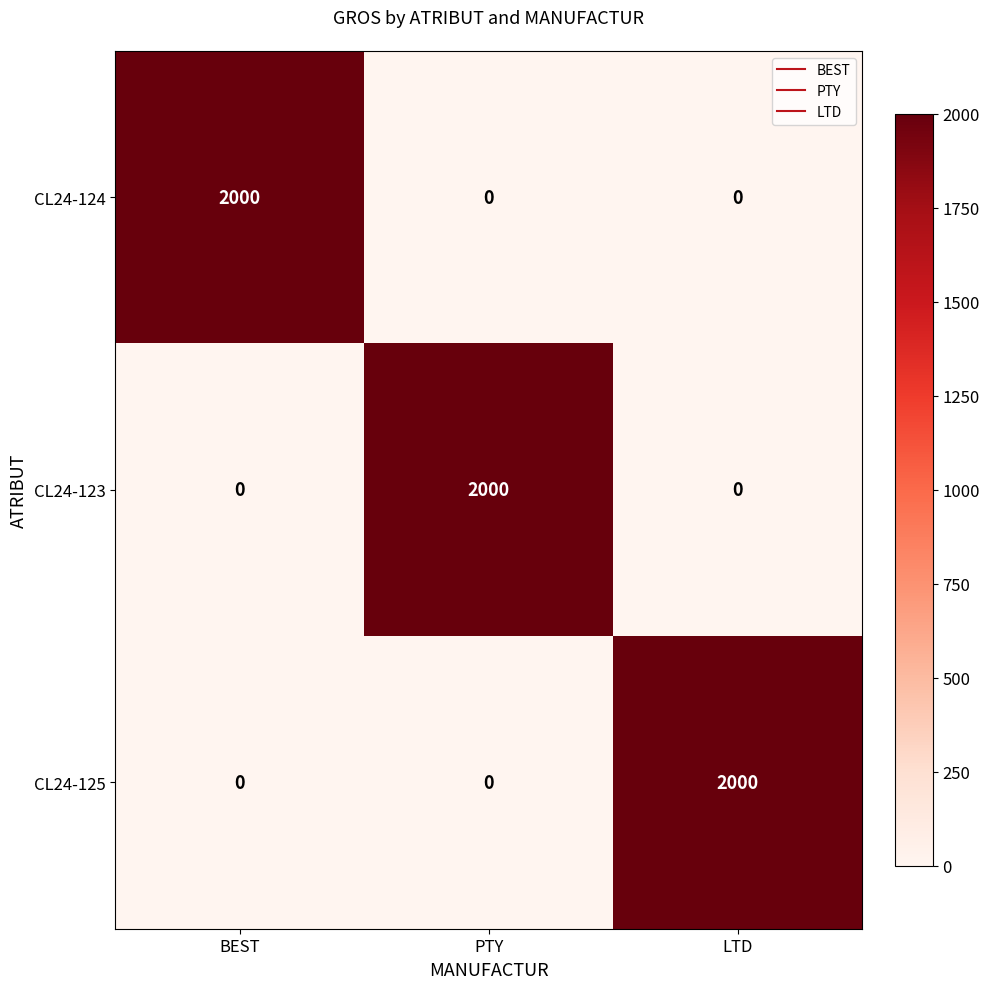

How many data points does each series have?

3